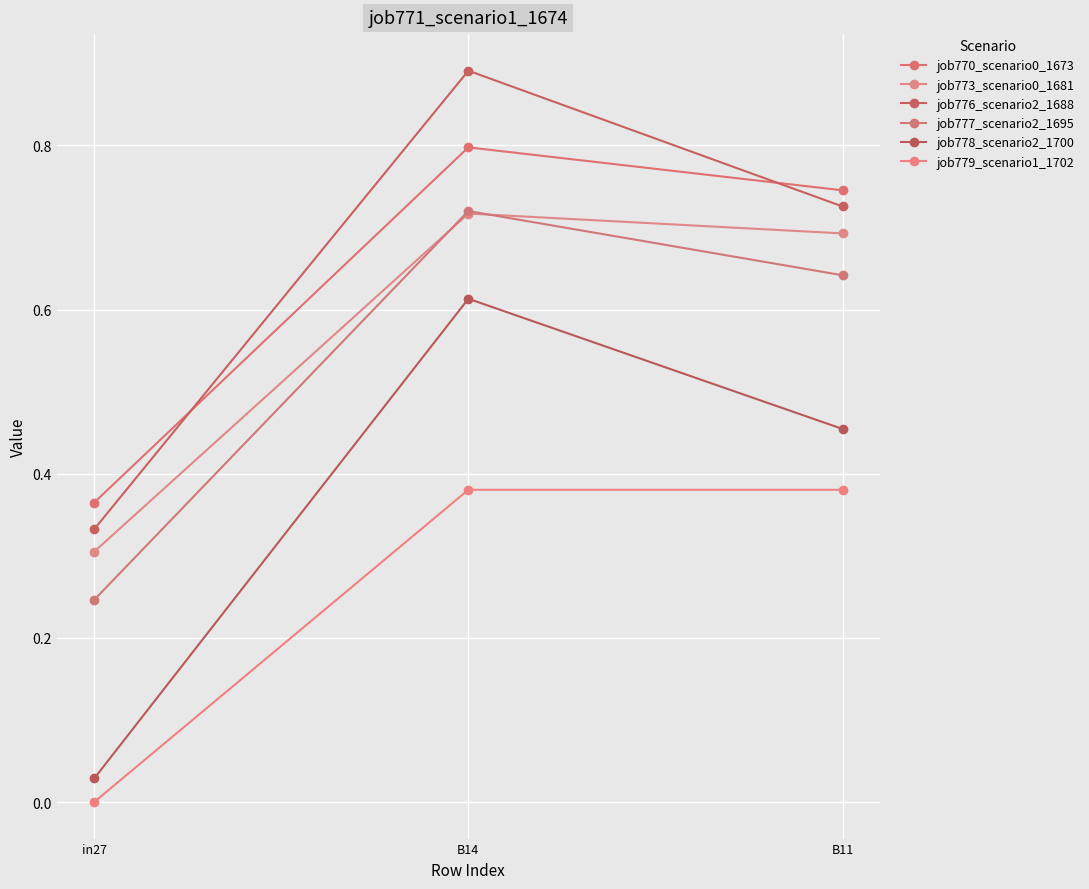

How many data points does each series have?

3